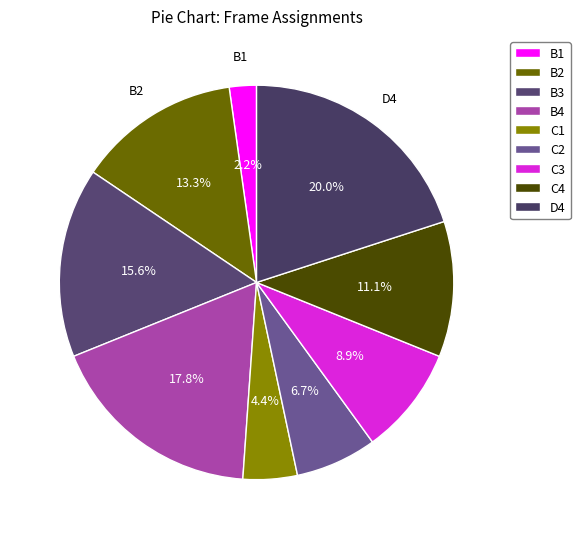

True or false: C3 accounts for 9% of the total.

True